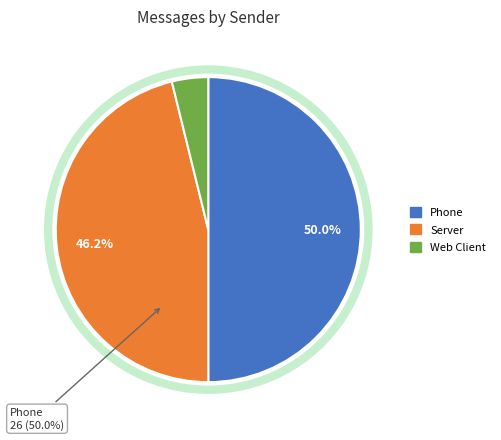

Rank the categories by value from highest to lowest.

Phone, Server, Web Client